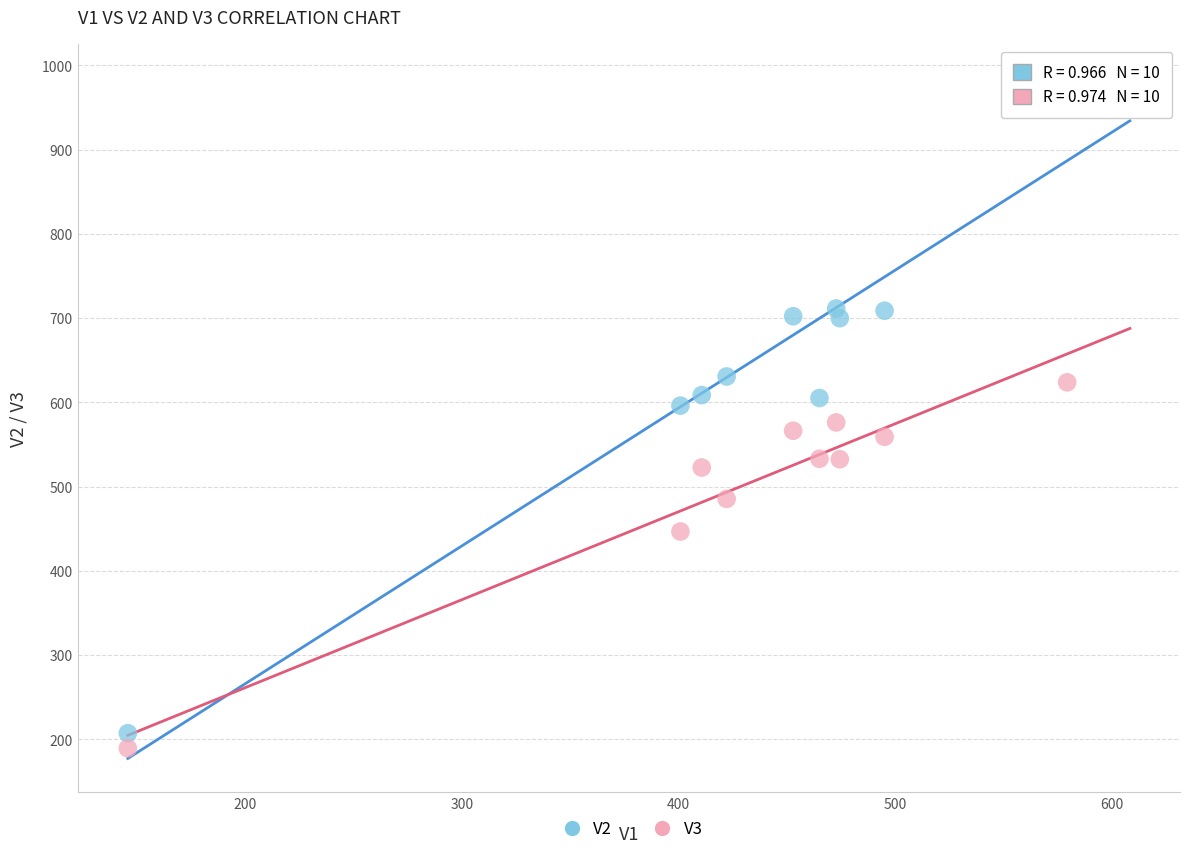

Across all data points, what is the range of X values (max minus min)?

433.6